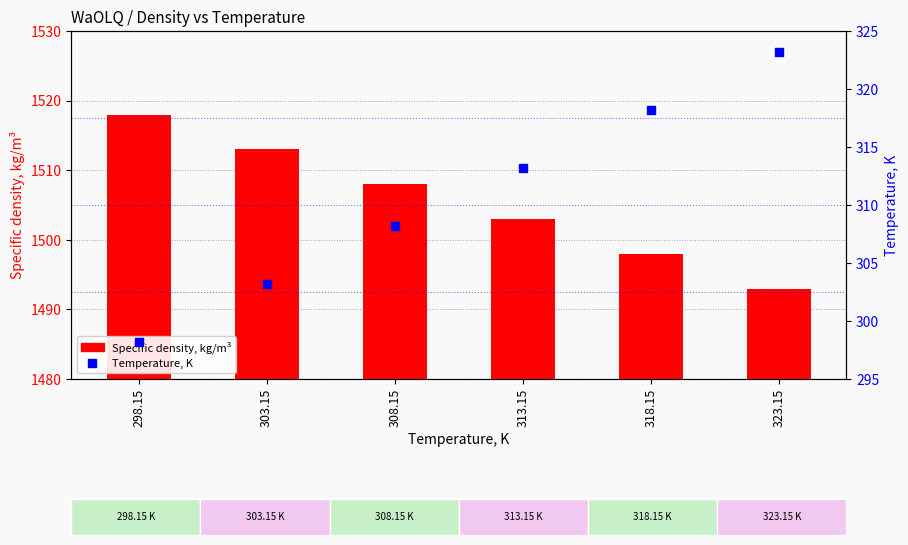

At how many categories does at least one series exceed 1178?

6